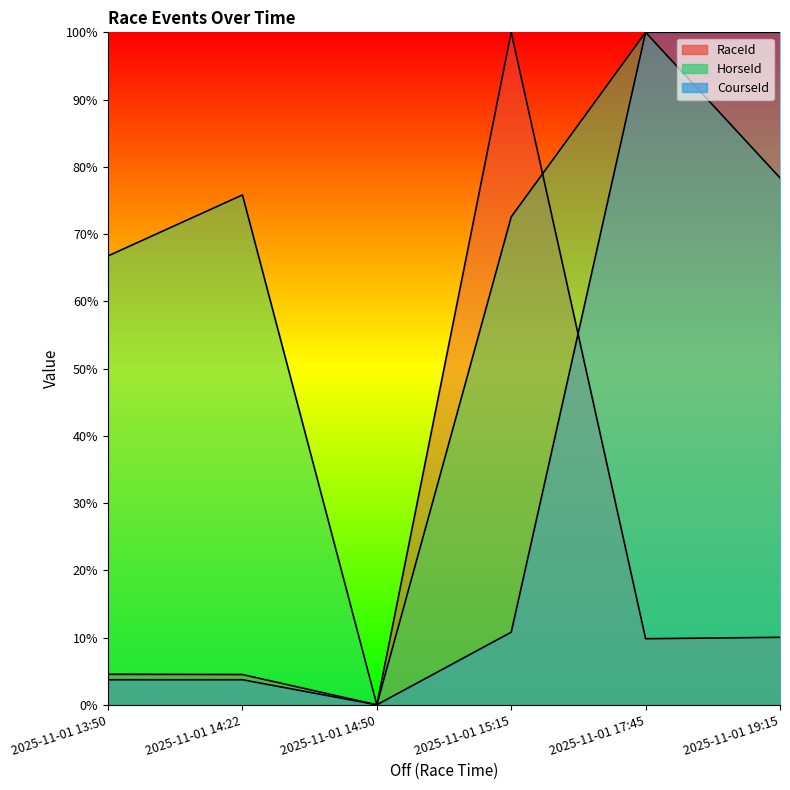

What is the sum of all CourseId values?

2.2